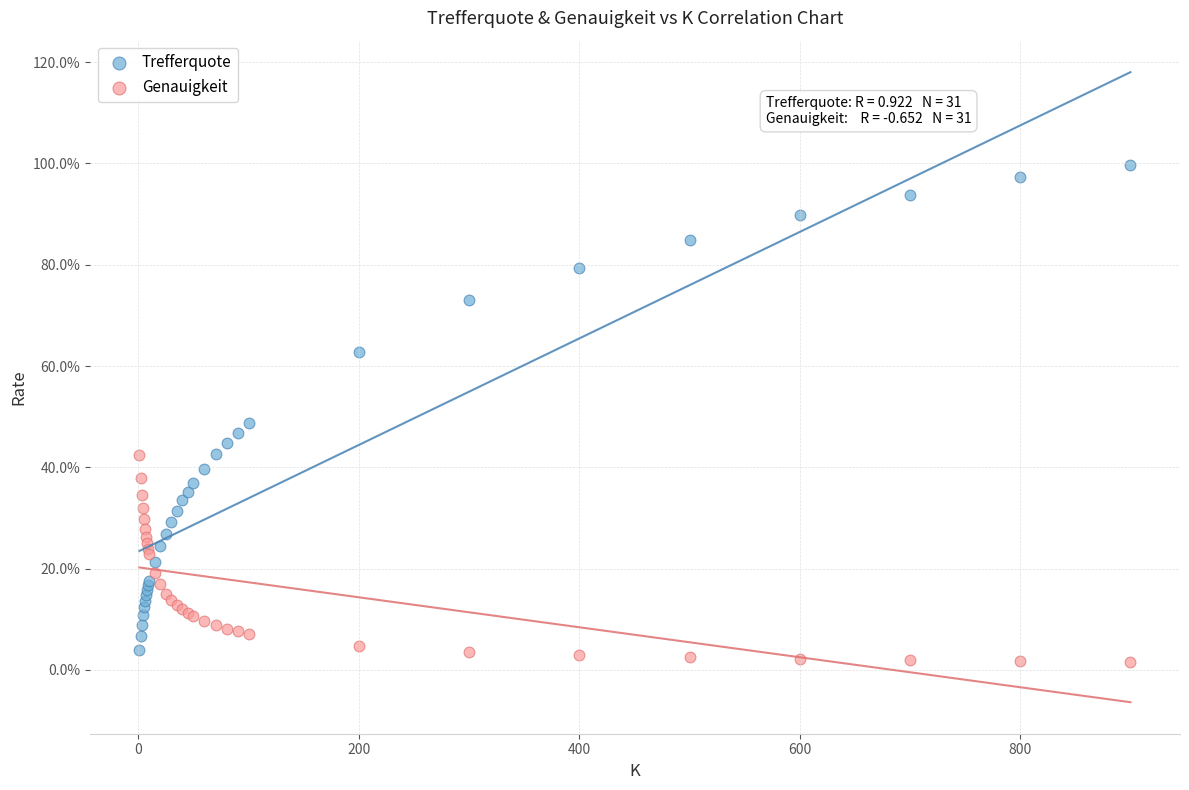

What are all the series names shown in the legend?

Trefferquote, Genauigkeit